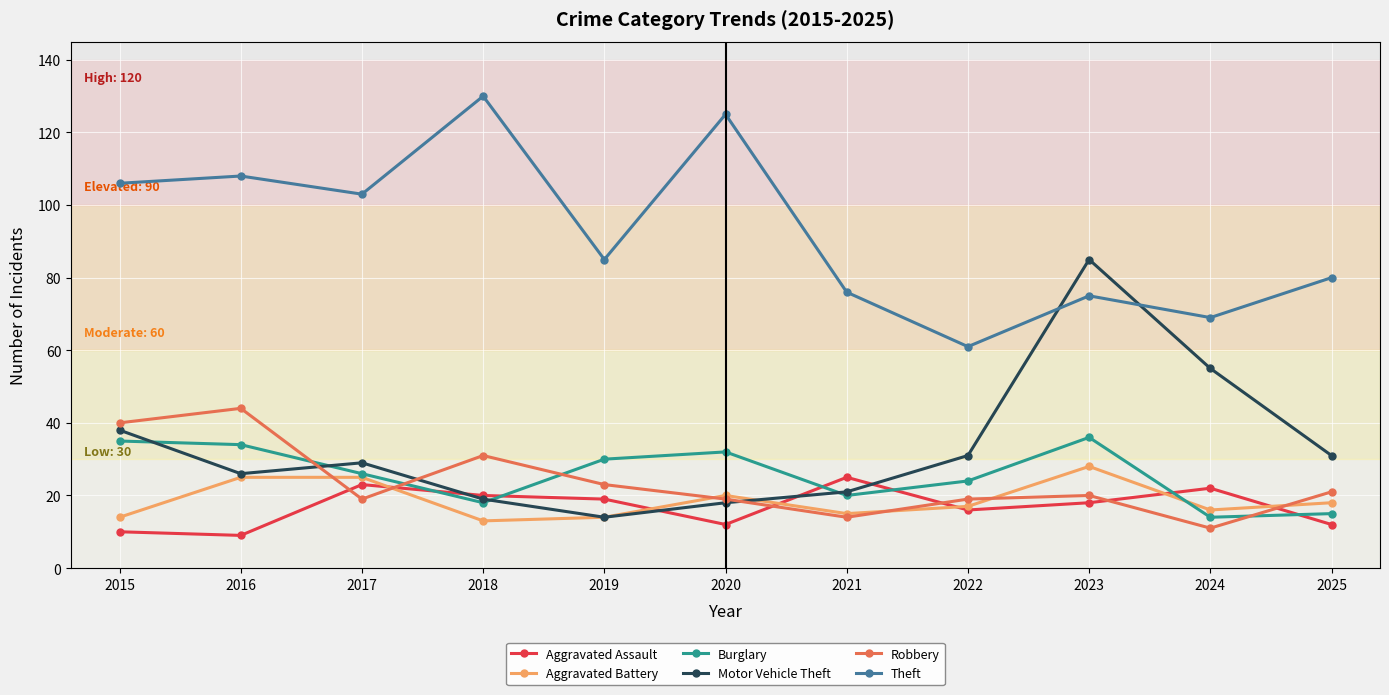

What is the difference between the Aggravated Assault values at 2021 and 2019?

6